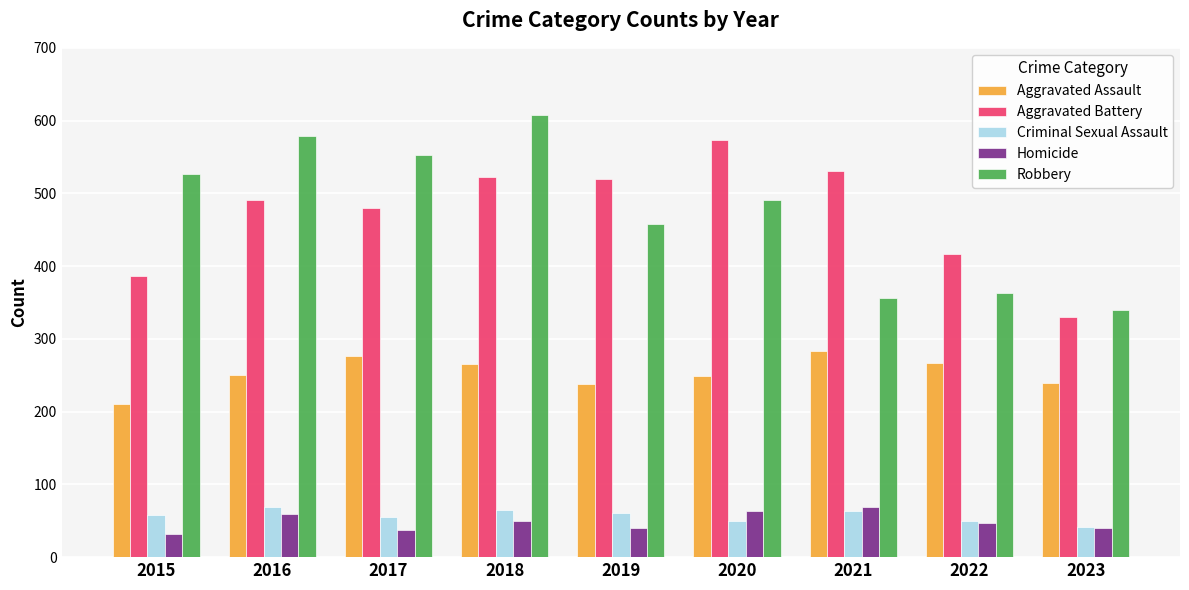

What is the spread (max minus min) of values at 2023?

300